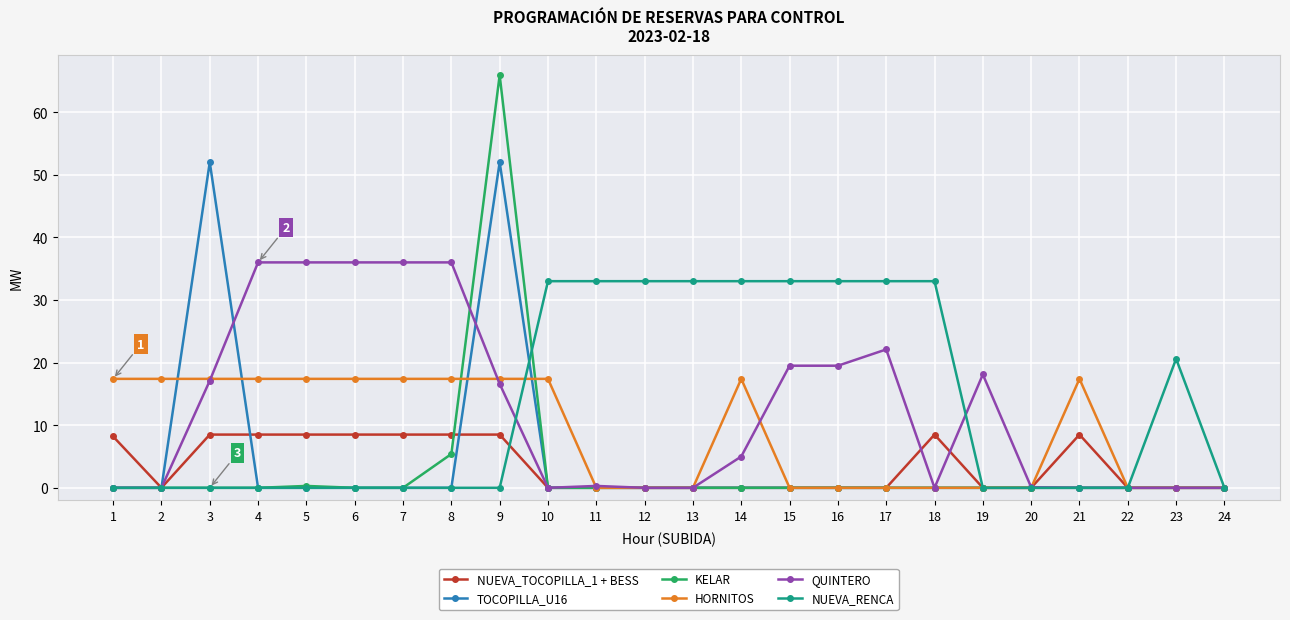

What is the average value of the HORNITOS series?

8.7